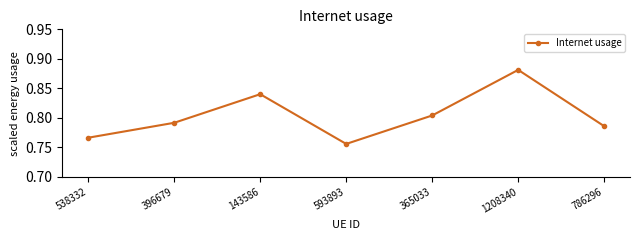

Is it true that the value at 143586 is 1.4?

False